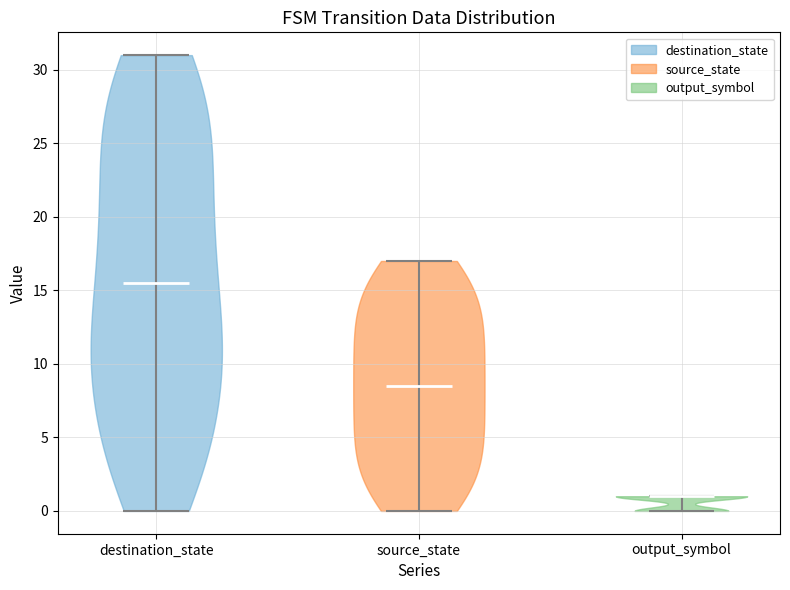

Reading left to right, read every violin against the y-axis: where its median line is, and the lowest and highest points it reaches. The values are not printed on the chart, so give them approximately, as read against the axis.

destination_state: median line 15.5, lowest point 0.0, highest point 31.0
source_state: median line 8.5, lowest point 0.0, highest point 17.0
output_symbol: median line 1.0, lowest point 0.0, highest point 1.0